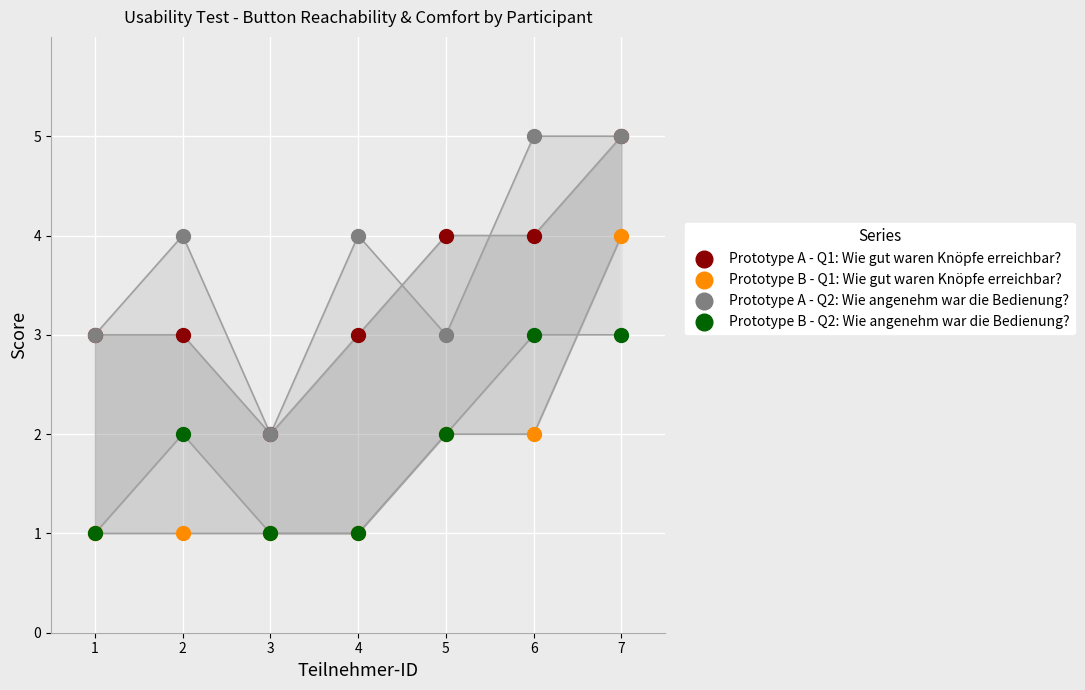

What are all the series names shown in the legend?

Prototype A - Q1: Wie gut waren Knöpfe erreichbar?, Prototype B - Q1: Wie gut waren Knöpfe erreichbar?, Prototype A - Q2: Wie angenehm war die Bedienung?, Prototype B - Q2: Wie angenehm war die Bedienung?